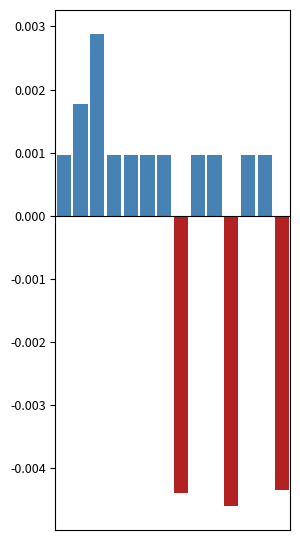

Count the values in the range 0 to 1.

11